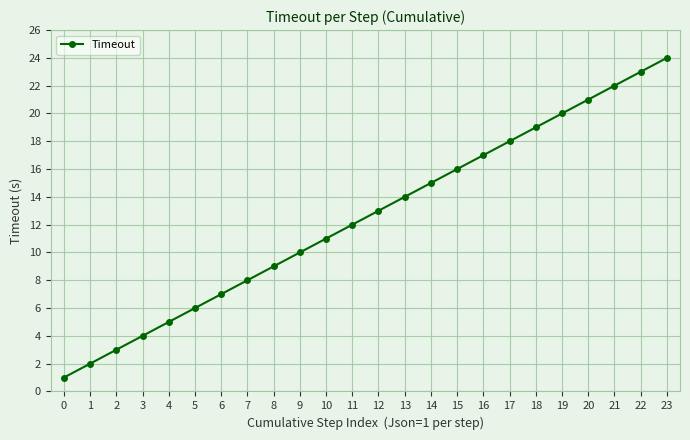

The chart shows a value of 7 at 4. True or false?

False